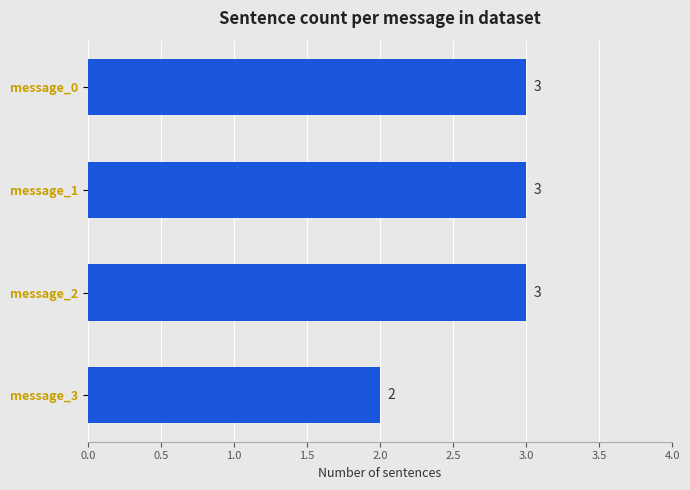

What is the sum of all values?

11